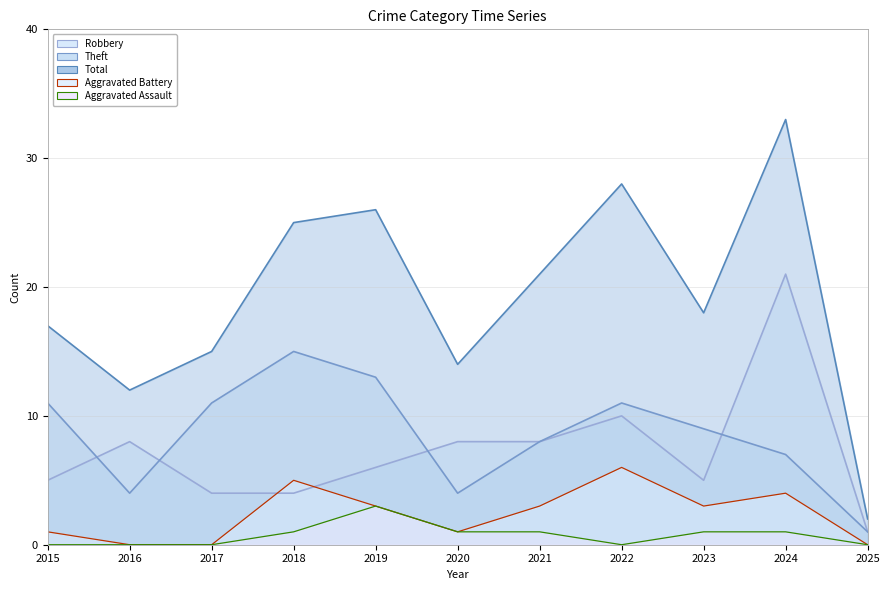

What is the difference between the highest and lowest values at 2025?

2